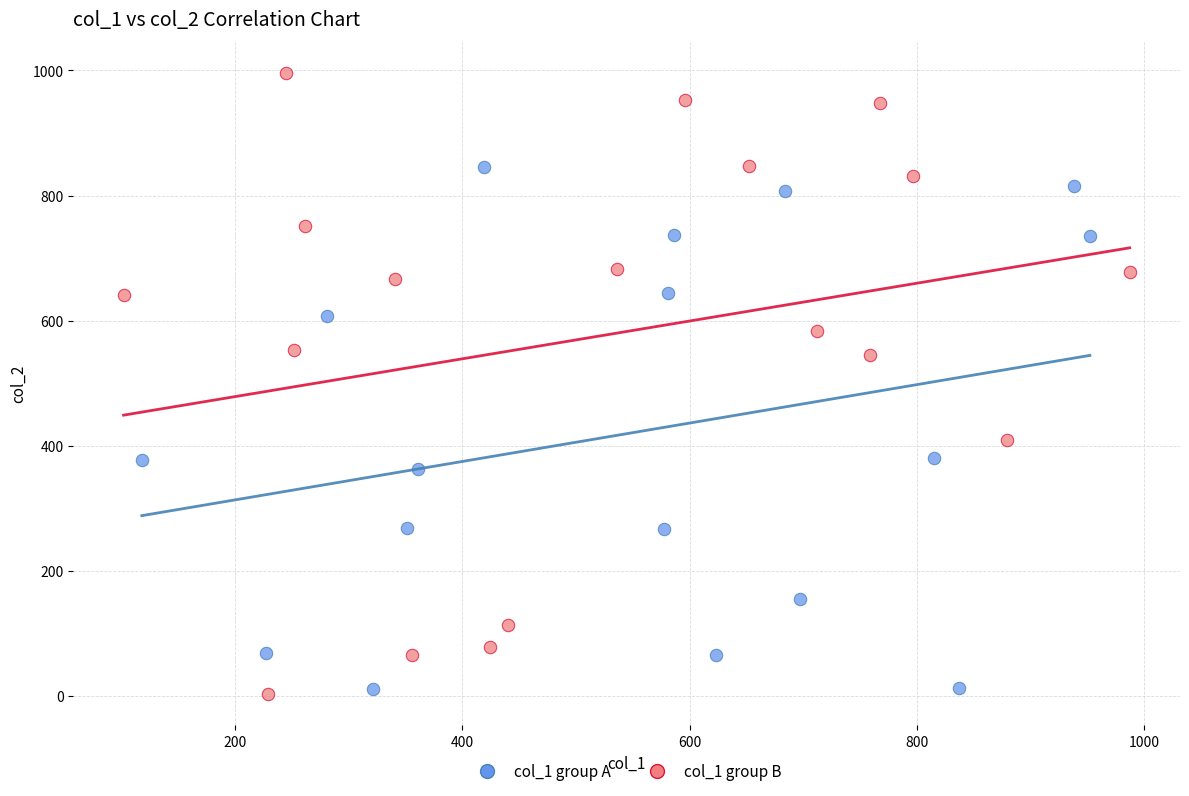

Which series contains the highest Y value?

col_1 group B